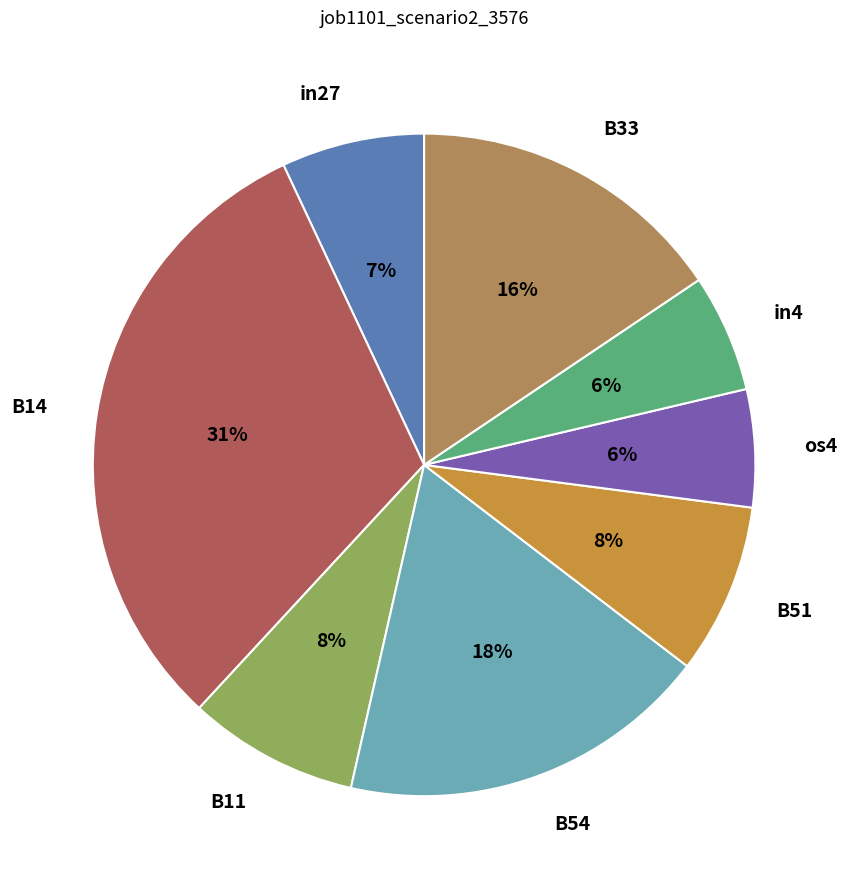

Does any single category account for the majority?

No